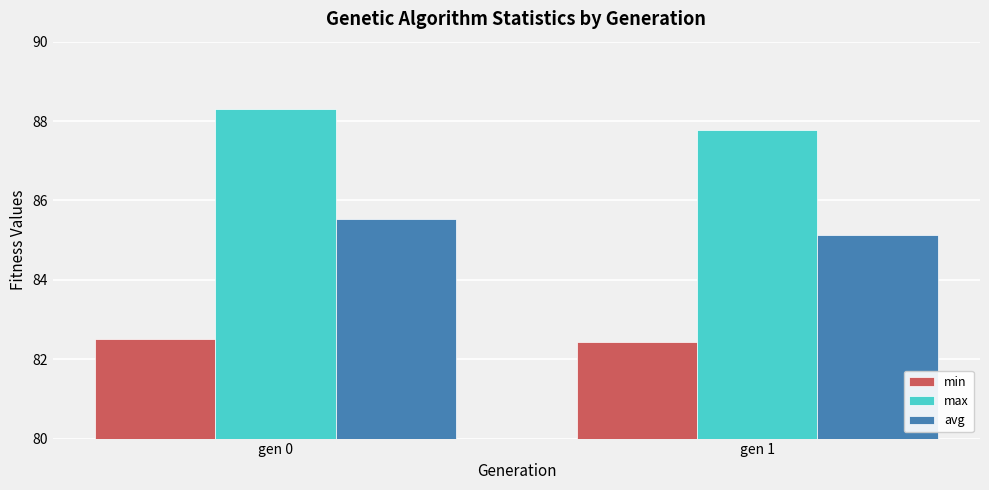

What is the lowest value of the max series?

87.8